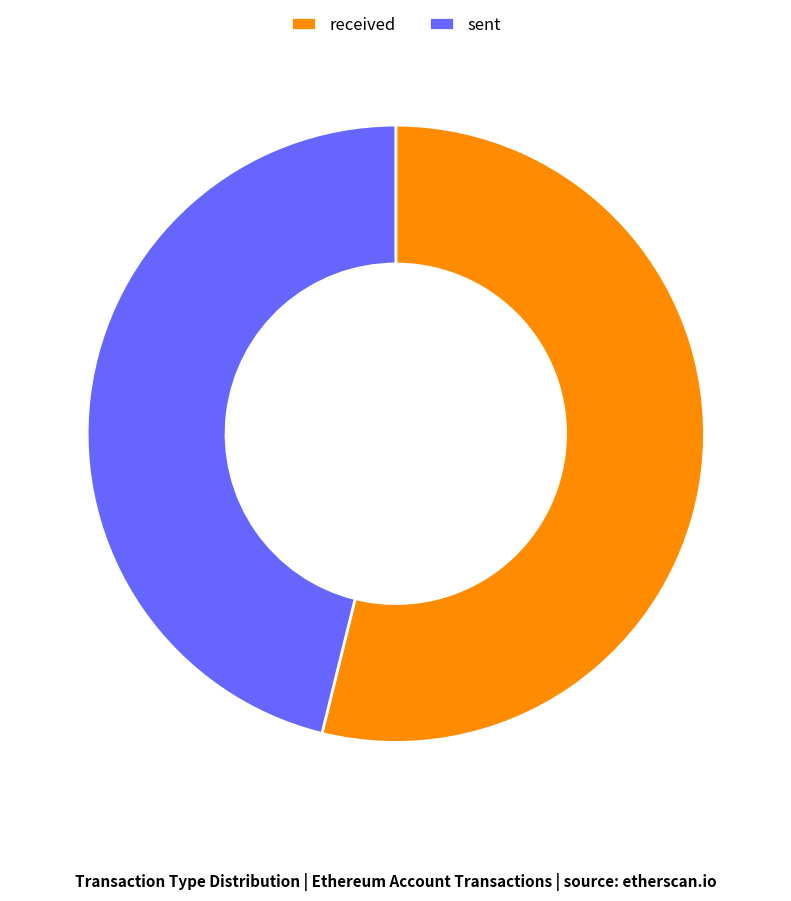

What is the majority slice?

received